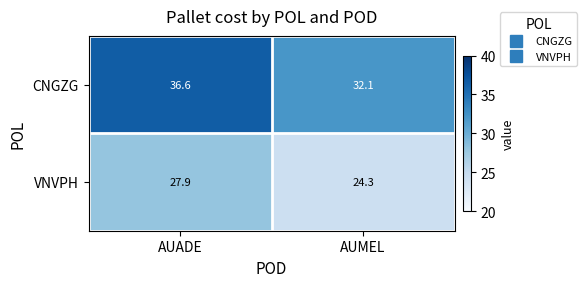

What is the lowest value of the CNGZG series?

32.1